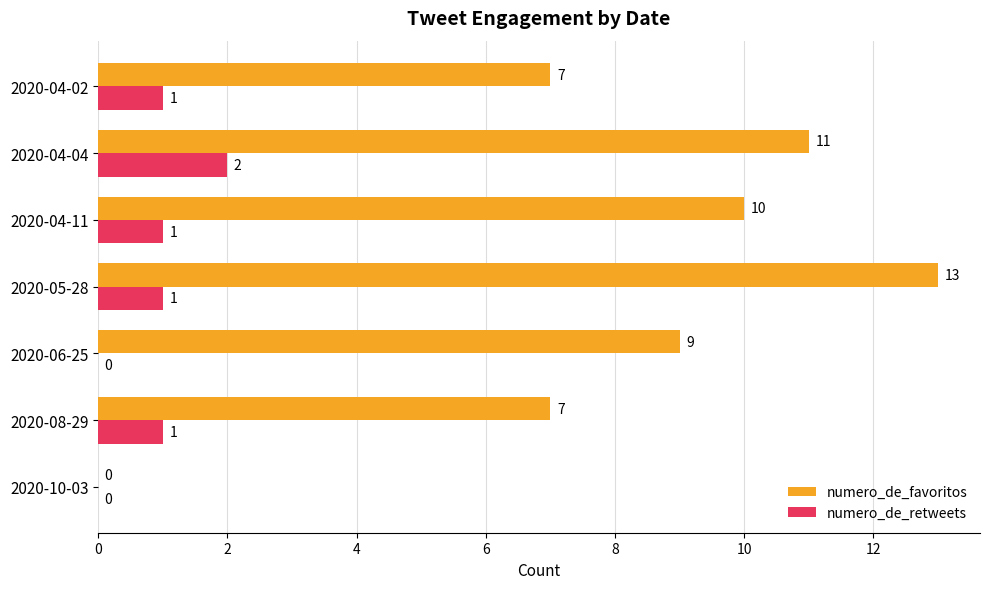

The numero_de_retweets series shows 2 at 2020-04-04. True or false?

True